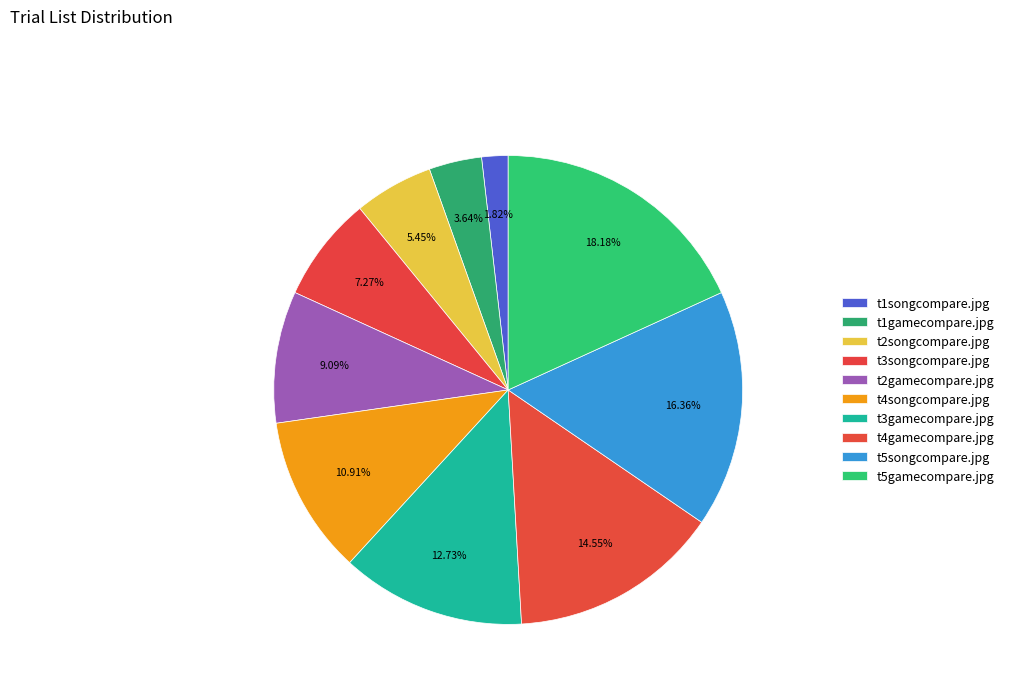

How many slices are in this pie chart?

10